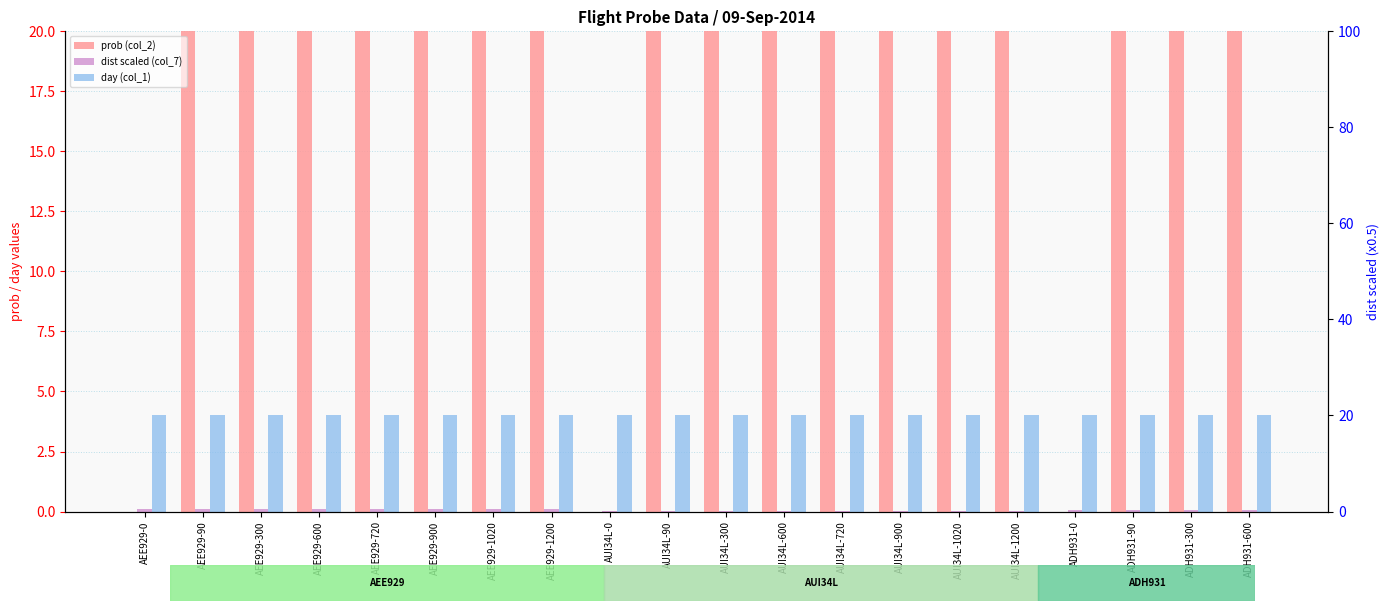

The day (col_1) series shows 4.0 at ADH931-600. True or false?

True